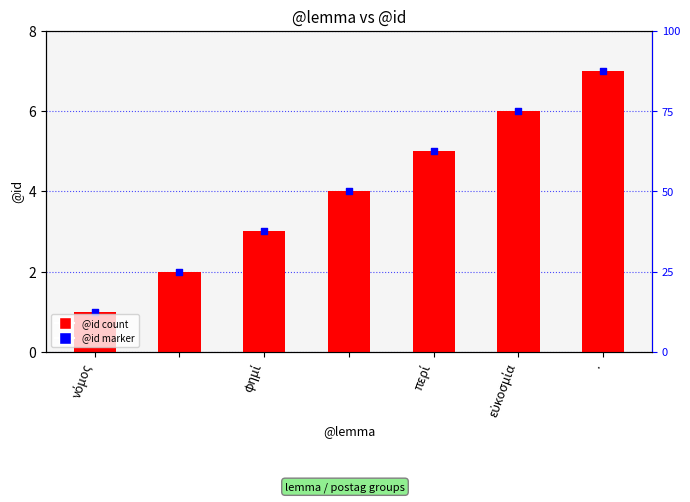

At how many categories does at least one series exceed 6?

1